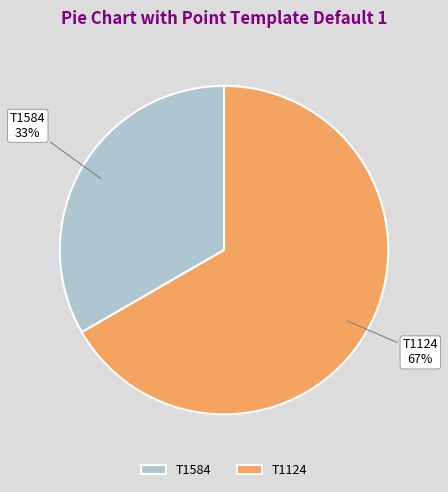

Which category has the biggest portion of the pie?

T1124